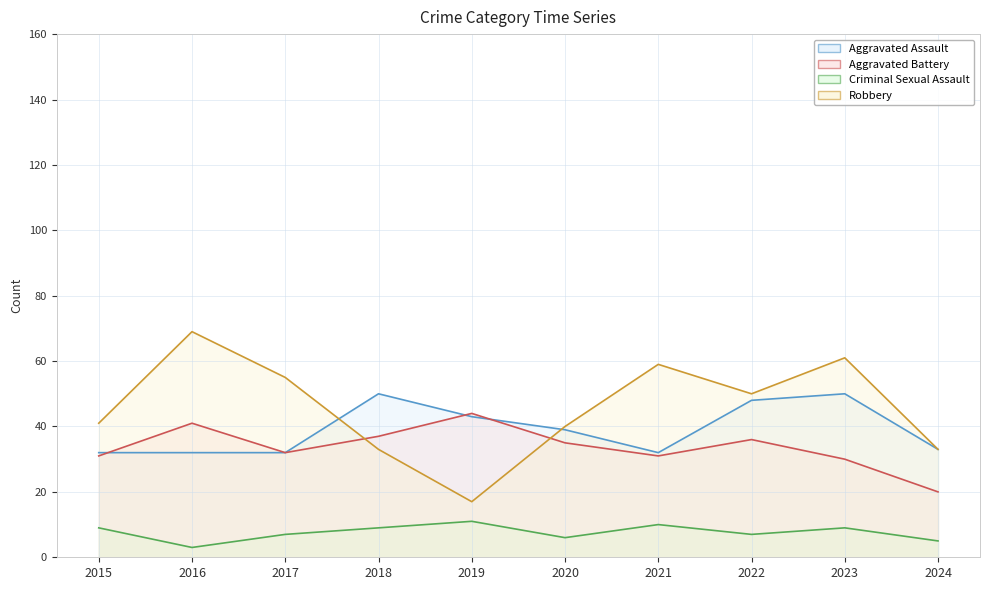

Where is the first local maximum for Criminal Sexual Assault?

2019